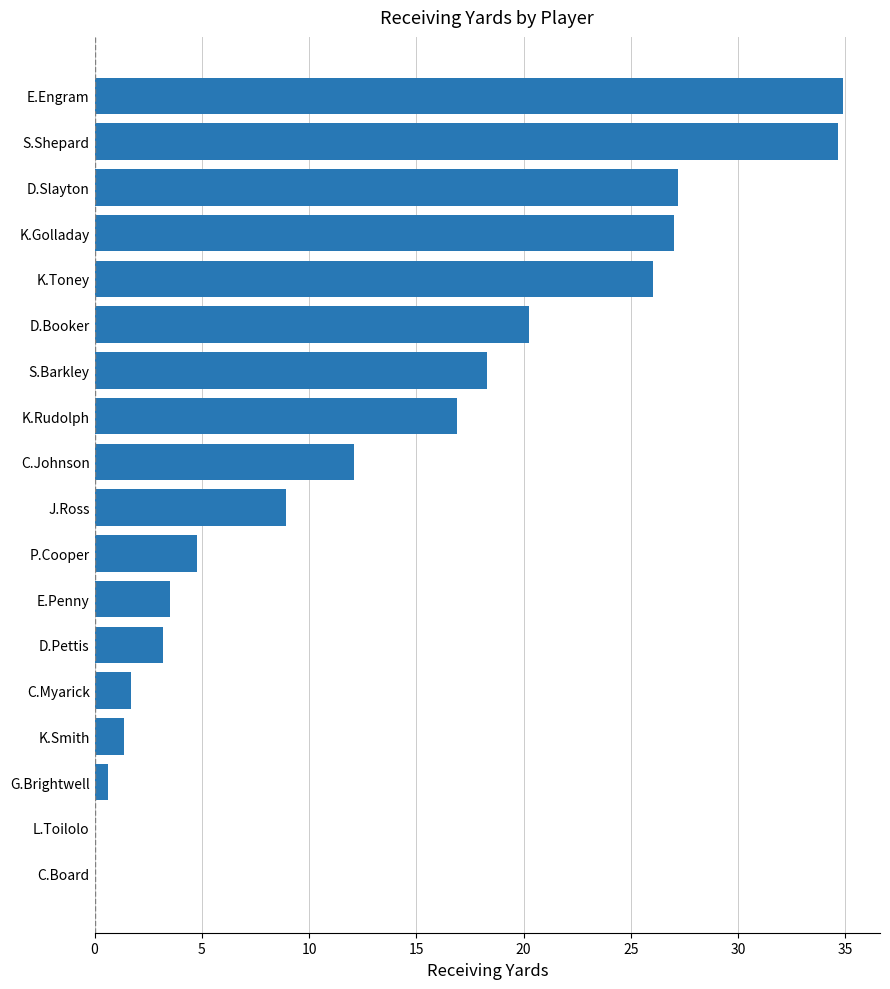

The chart shows a value of 18.3 at S.Barkley. True or false?

True